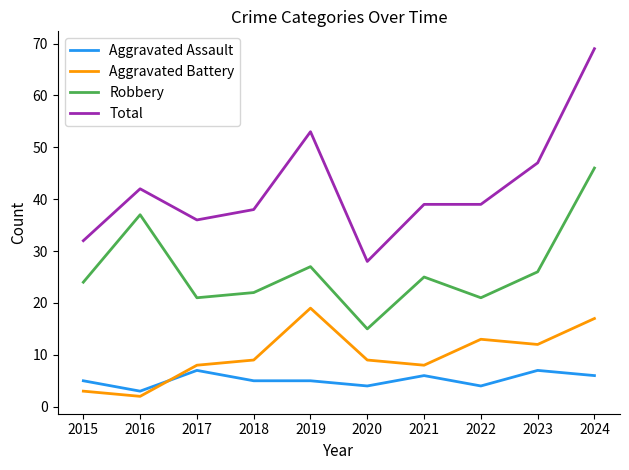

What value does the Aggravated Assault series have at 2021?

6